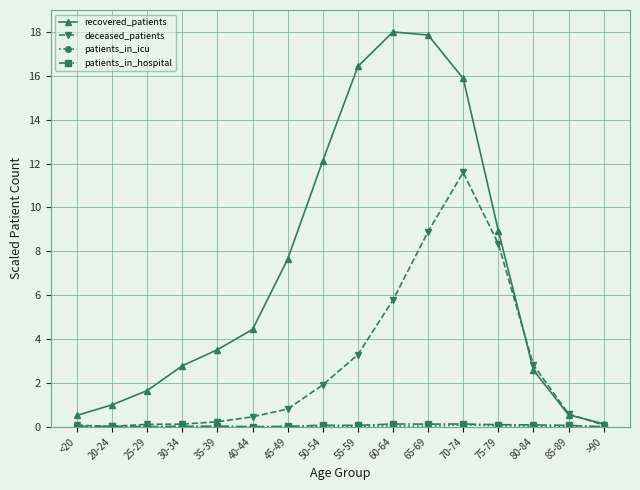

Which series has the widest spread of values?

recovered_patients